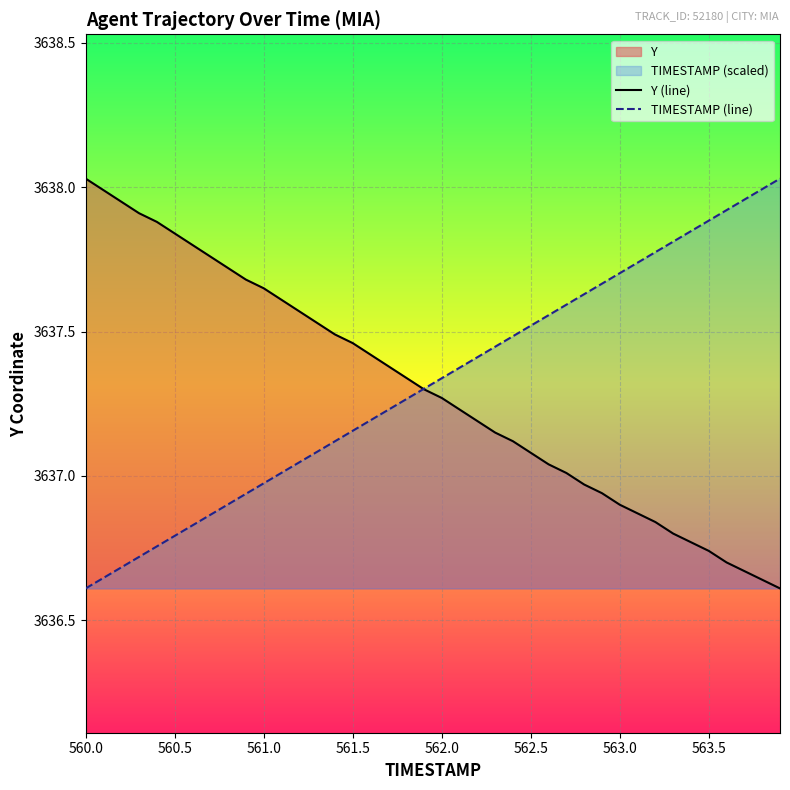

What is the total value across all series at 561.0?

7274.6